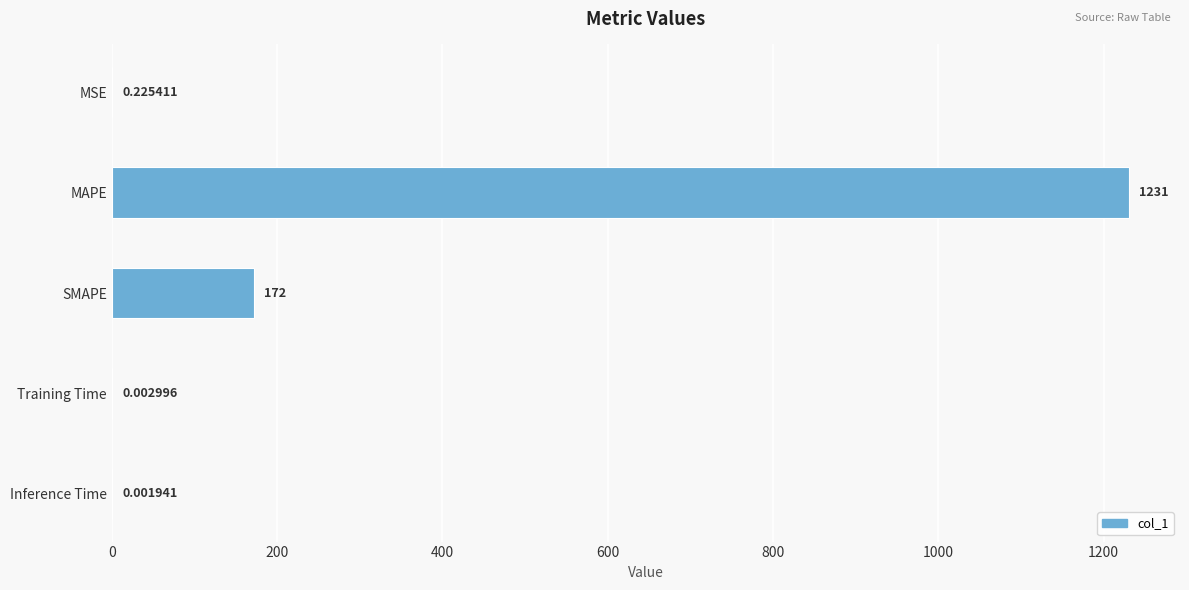

What is the change in value from MSE to SMAPE?

+171.8